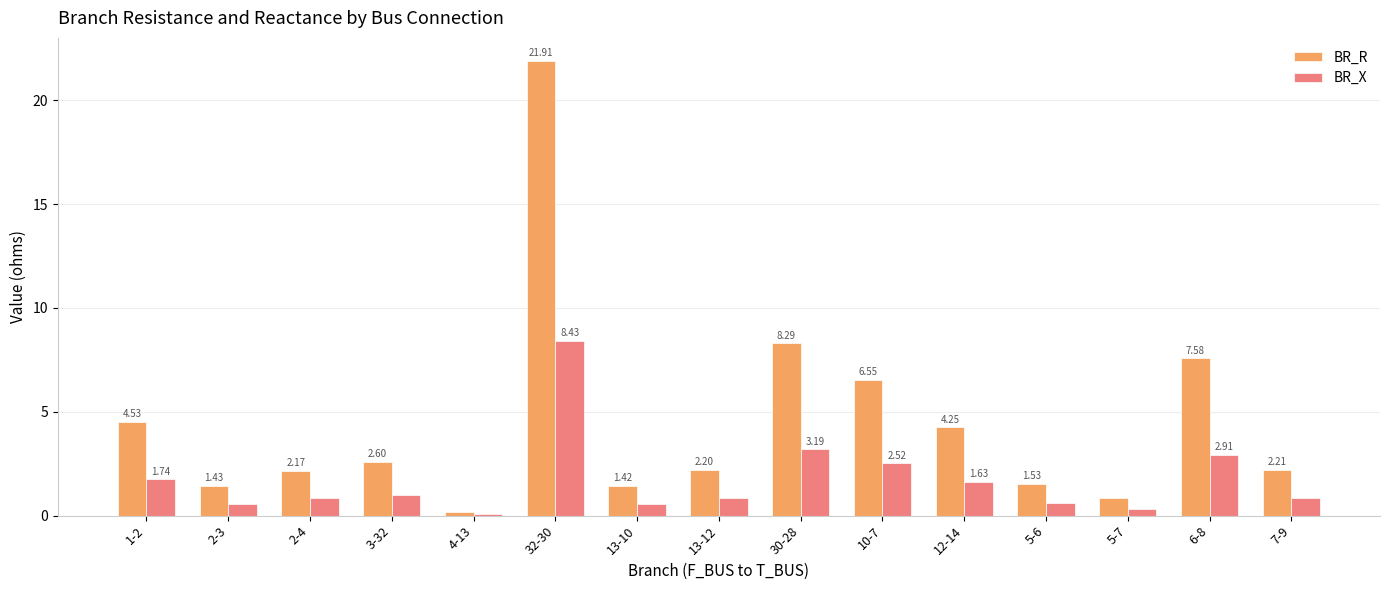

What is the greatest value displayed?

21.9